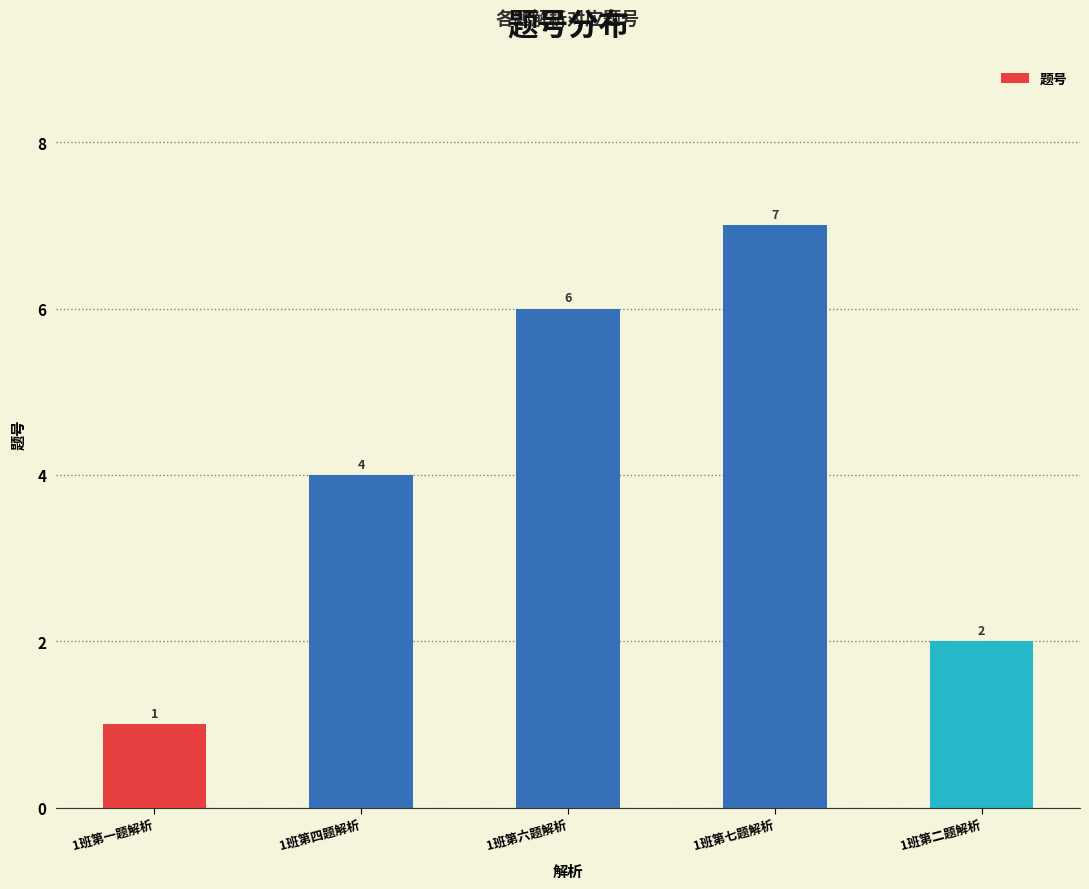

What is the difference between the maximum and minimum values?

6